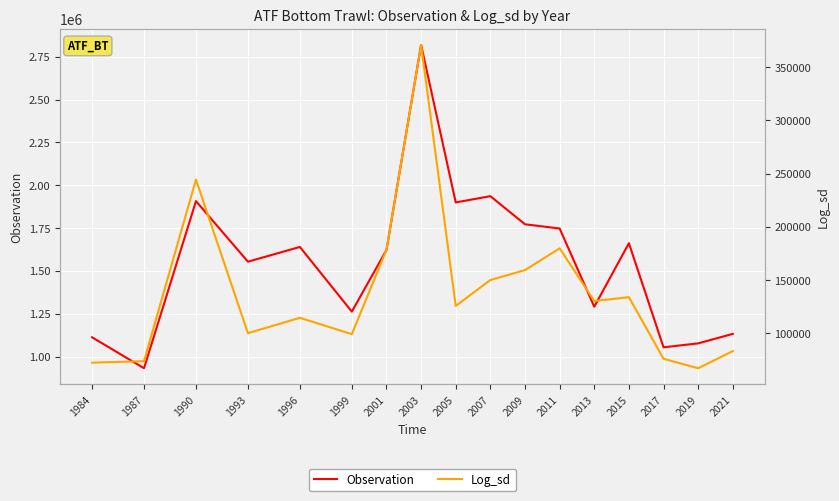

What is the value of the Observation point at the 16th from the left?

1076726.7